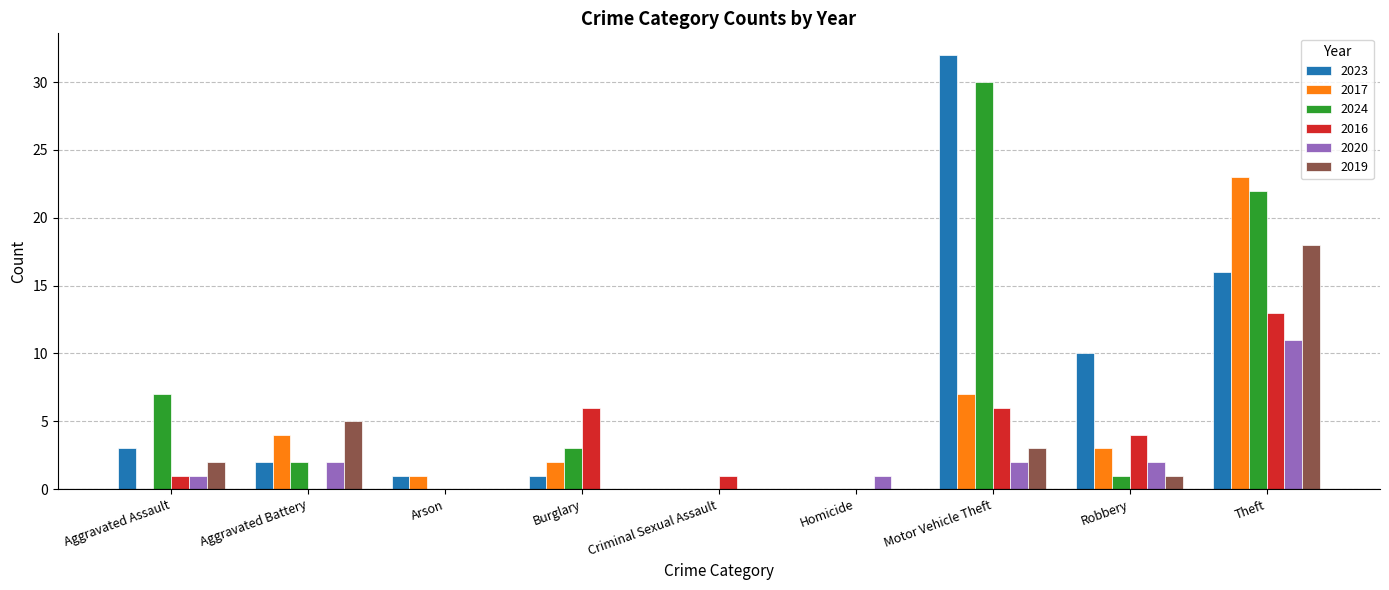

The value of 2024 at Arson is 0. True or false?

True